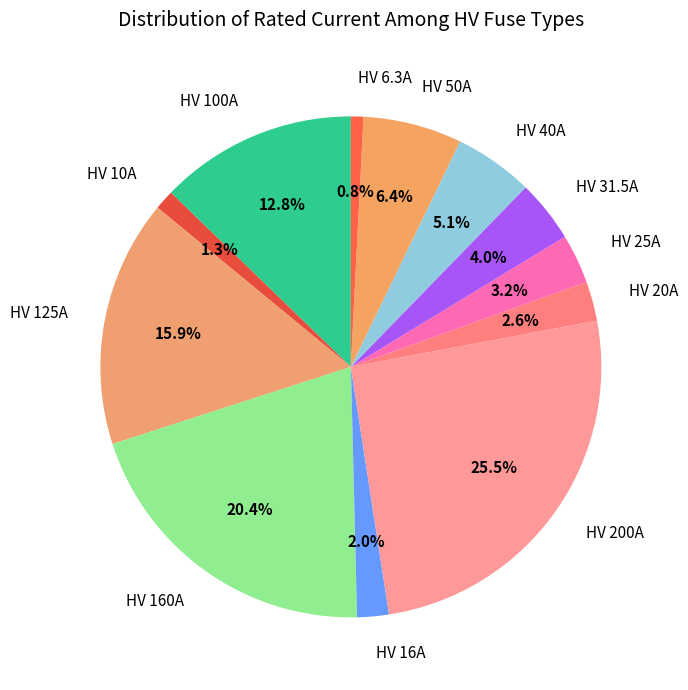

To the nearest percent, what portion does HV 20A represent?

3%